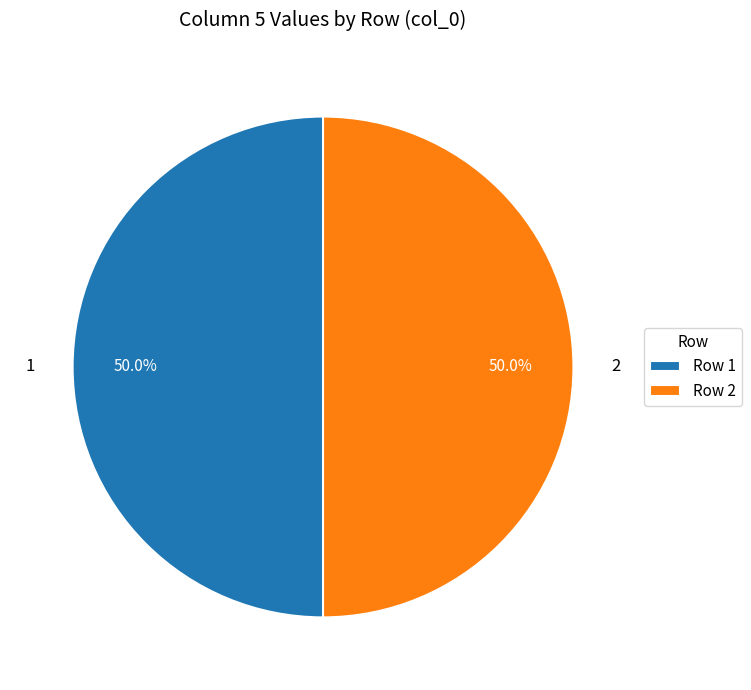

What percentage is NOT represented by 2?

50.0%